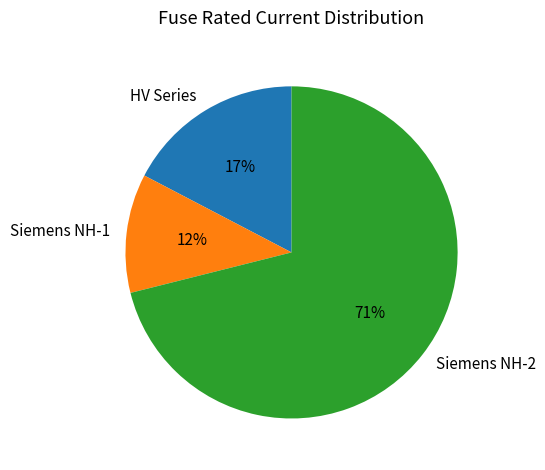

What is the smallest slice in the pie chart?

Siemens NH-1